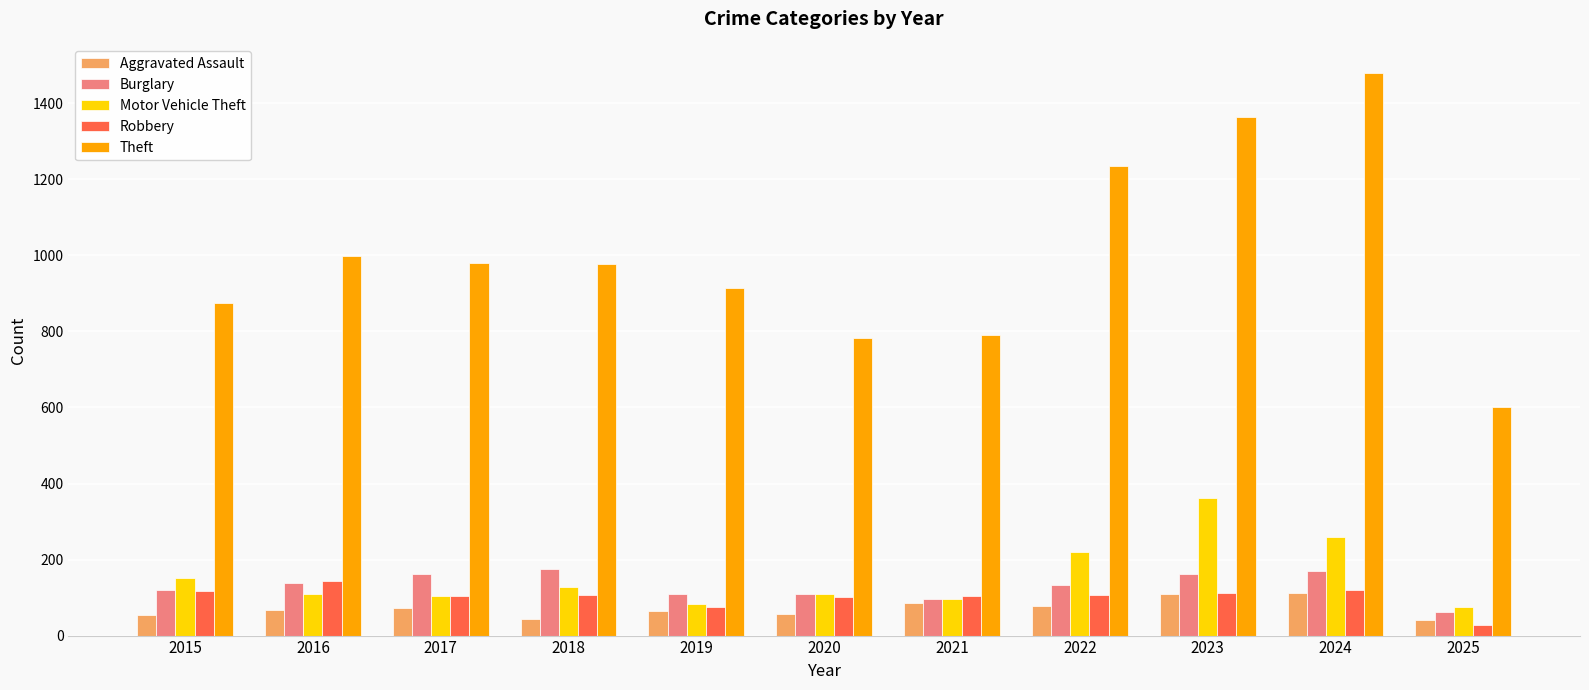

Is it true that Burglary equals 177 at 2020?

False